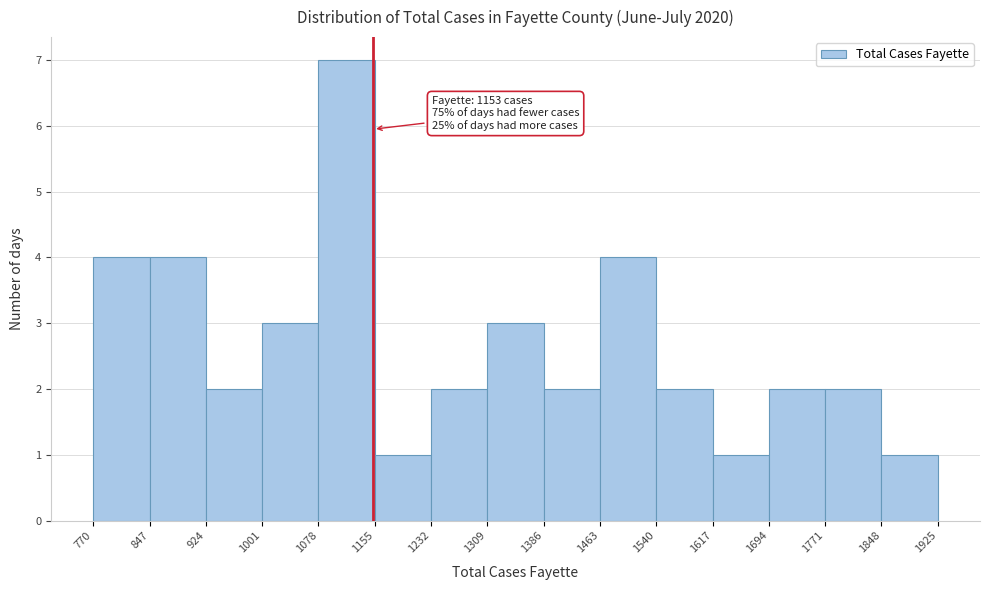

Over which range of the x-axis is the bar tallest?

1078 to 1155